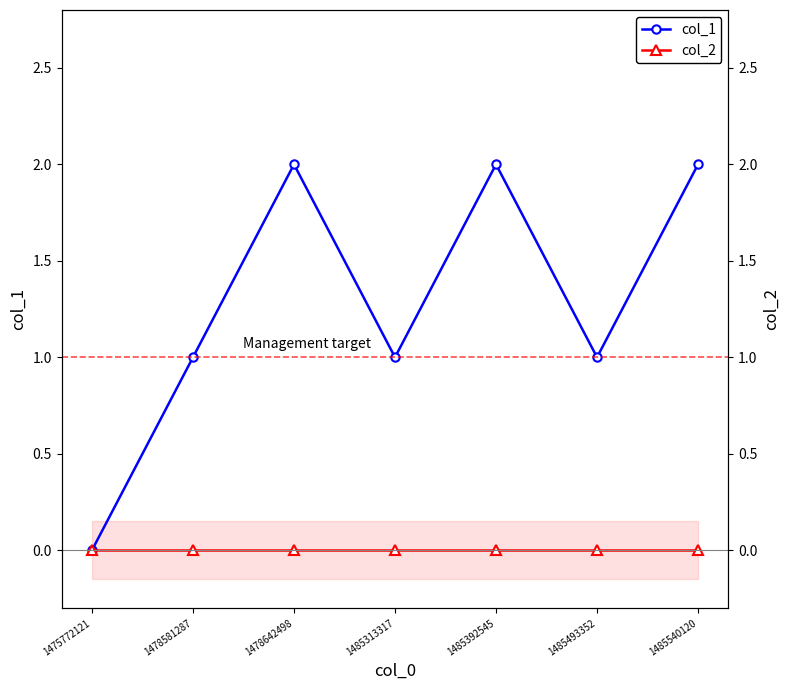

Is the value of col_1 at 1485493352 greater than the value of col_2 at 1475772121?

Yes